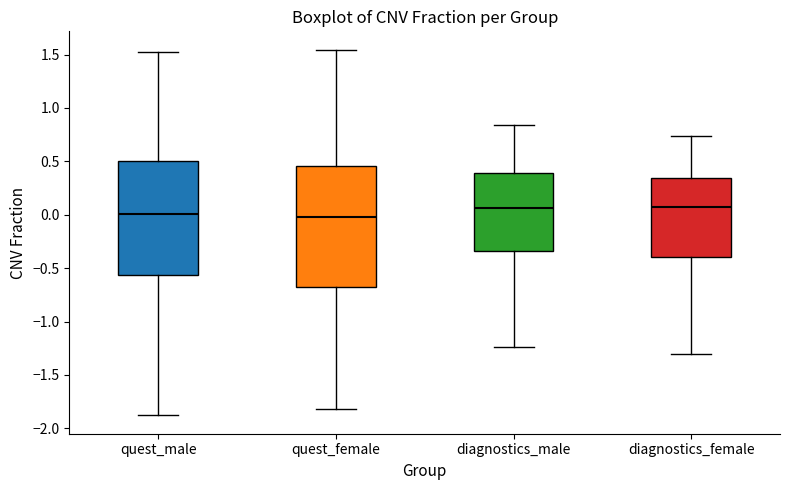

Which box is the tallest, from its lower edge to its upper edge?

quest_female